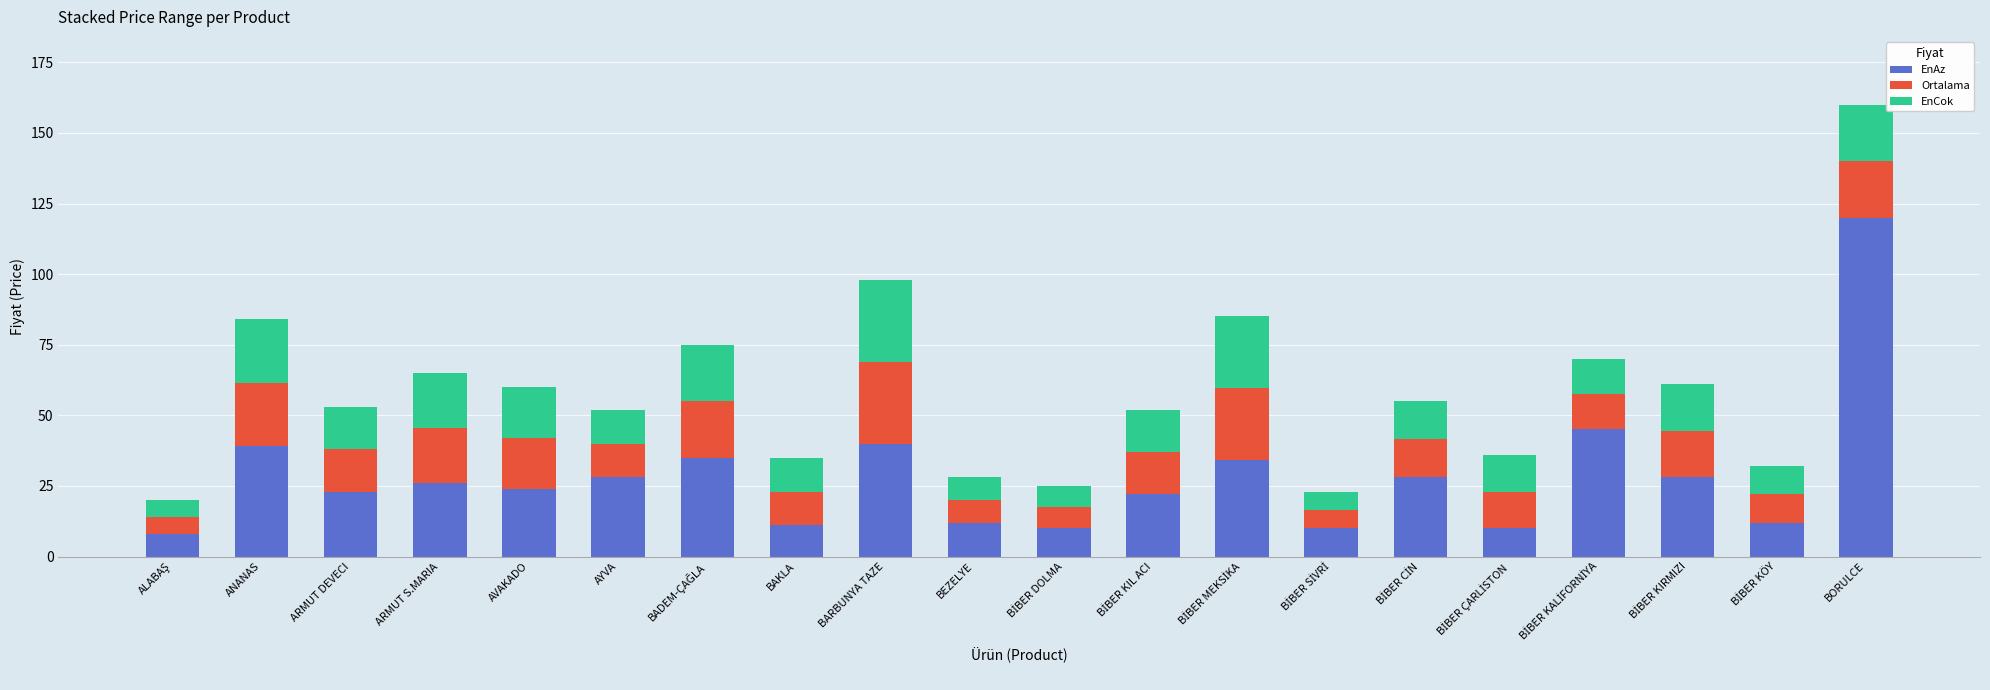

At which category is the sum across all series the highest?

BORULCE